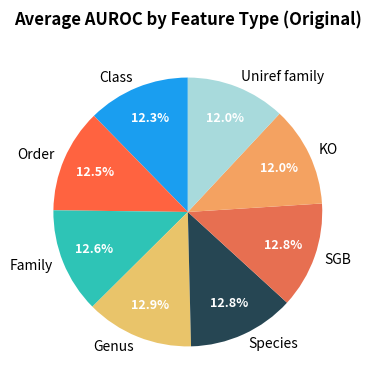

Combined, what portion of the pie is Uniref family and KO?

24.0%